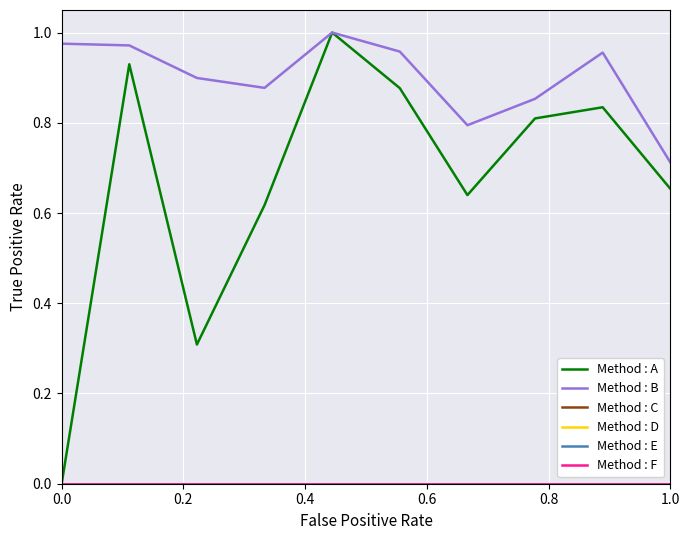

What is the maximum value shown in the chart?

1.0